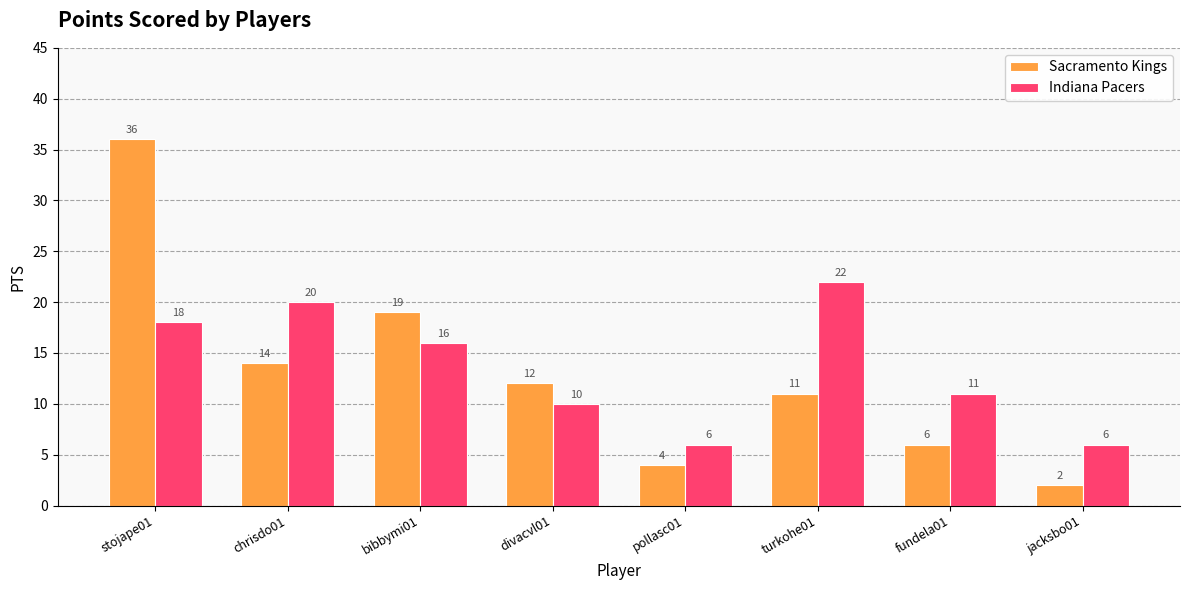

Rank the categories by Sacramento Kings value from lowest to highest.

jacksbo01, pollasc01, fundela01, turkohe01, divacvl01, chrisdo01, bibbymi01, stojape01